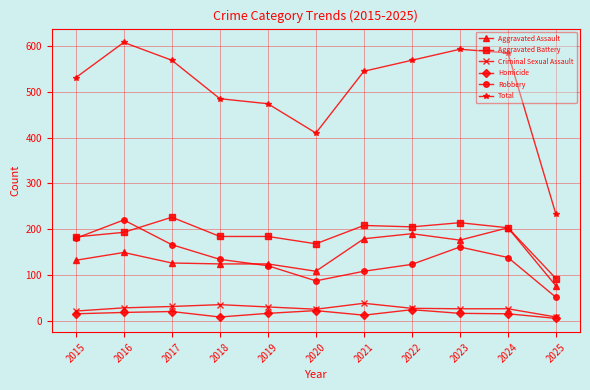

At which label is Total closest to 420?

2020